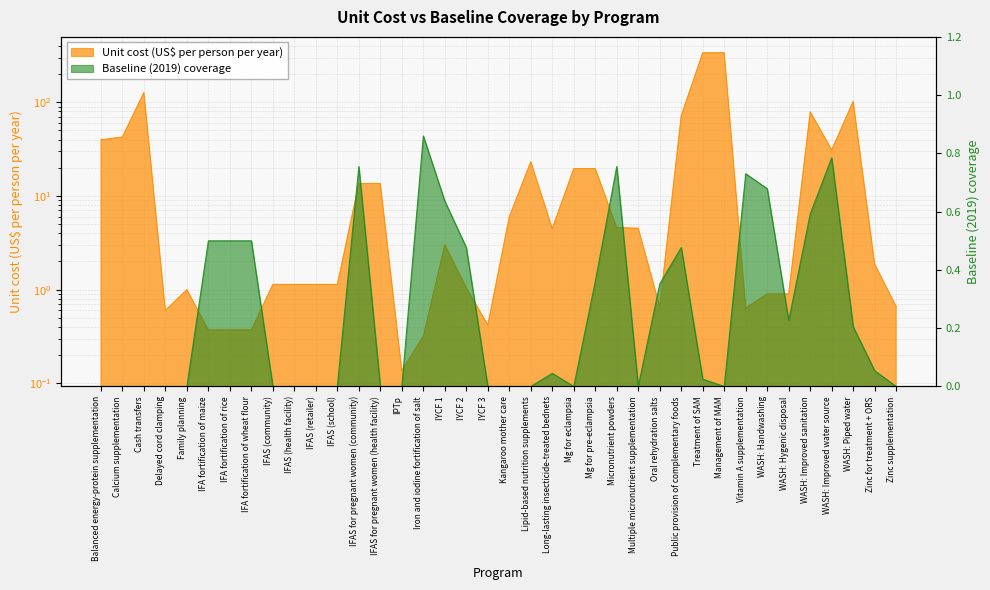

What is the label of the 15th point from the right?

Mg for pre-eclampsia